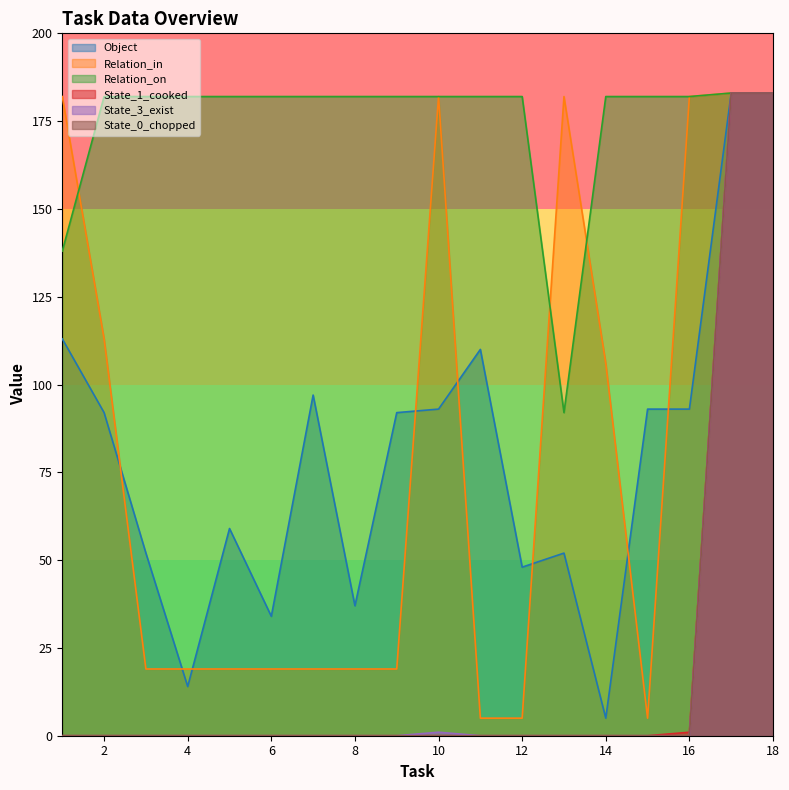

The value of State_1_cooked at 15 is 0. True or false?

True